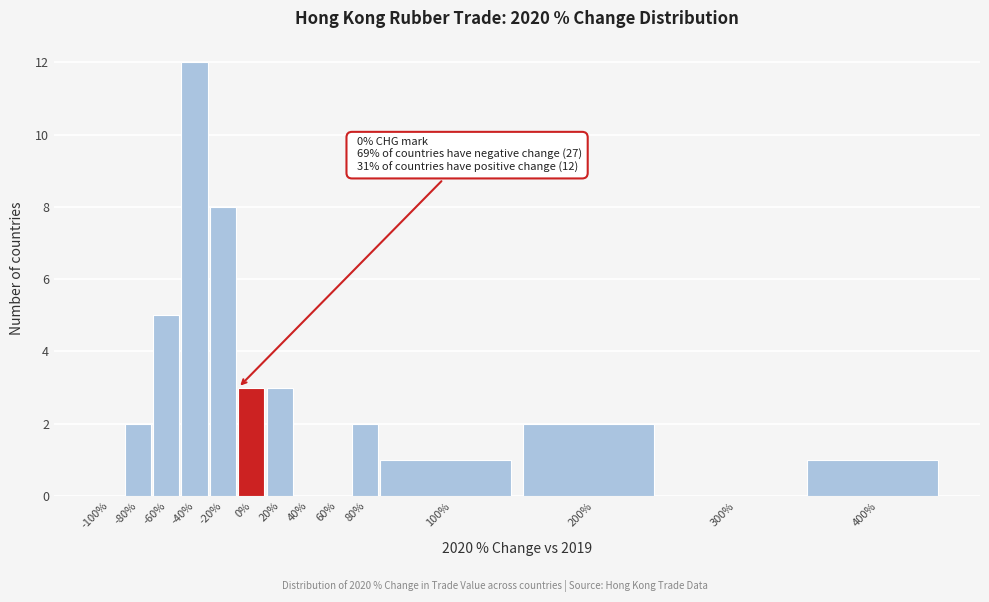

Reading right to left, list all the values displayed in this chart.

400%=1	300%=0	200%=2	100%=1	80%=2	60%=0	40%=0	20%=3	0%=3	-20%=8	-40%=12	-60%=5	-80%=2	-100%=0